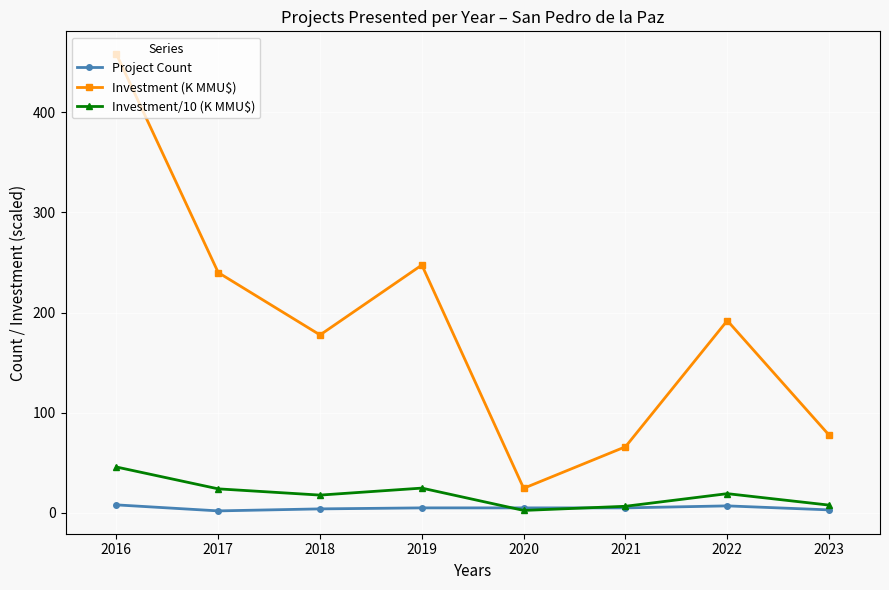

True or false: Investment (K MMU$) and Project Count intersect in this chart.

False